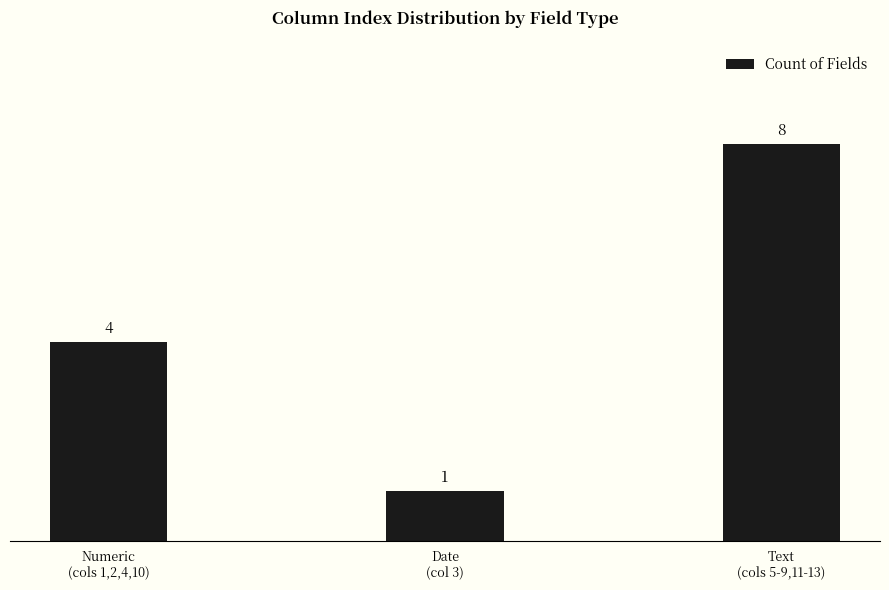

Which category has the lowest value across all series?

Date
(col 3)